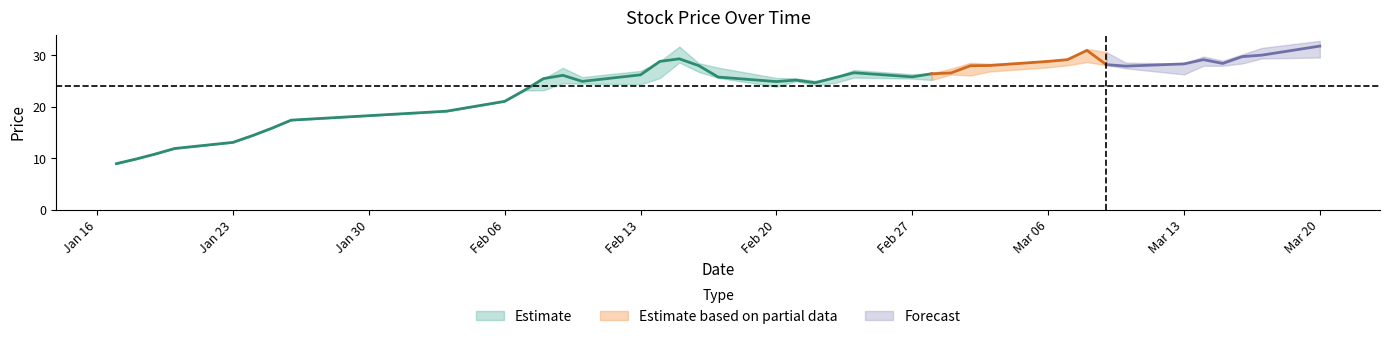

Where is the first local maximum for low?

2017-02-09